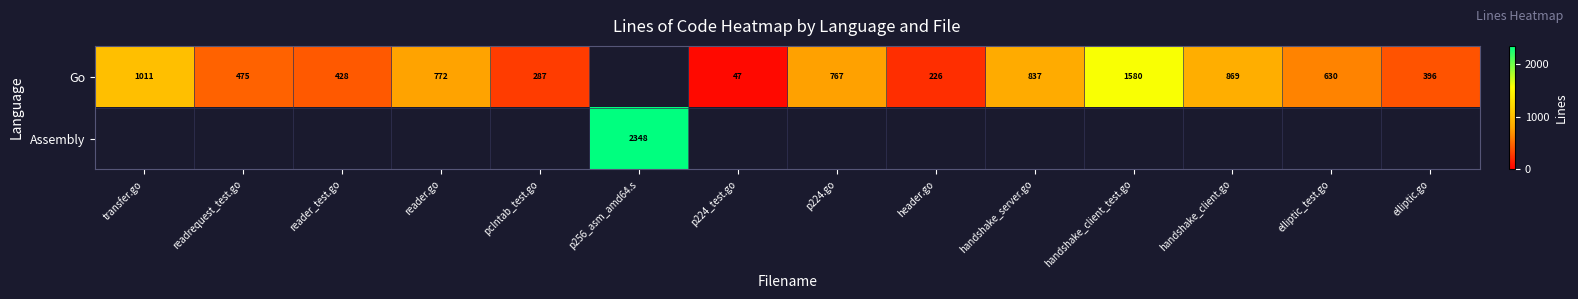

Is it true that Go equals 1202 at p224.go?

False